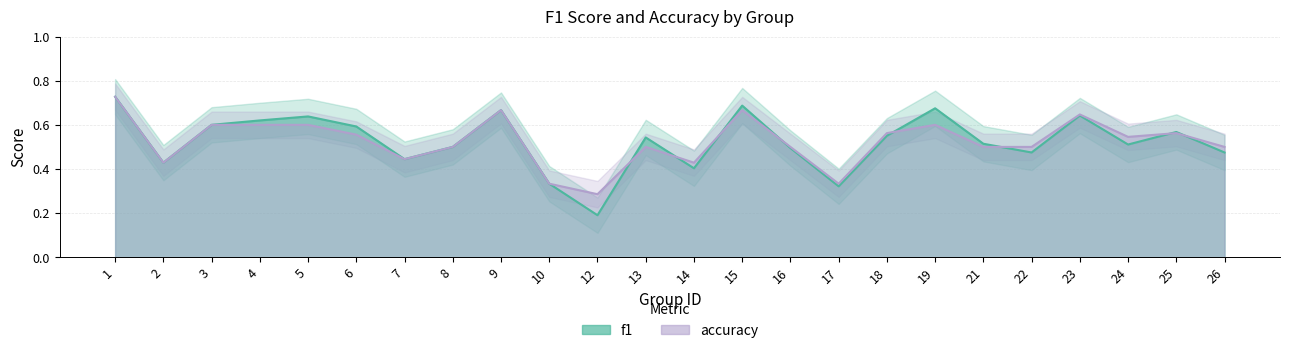

At which category does the chart reach its peak across all series?

1